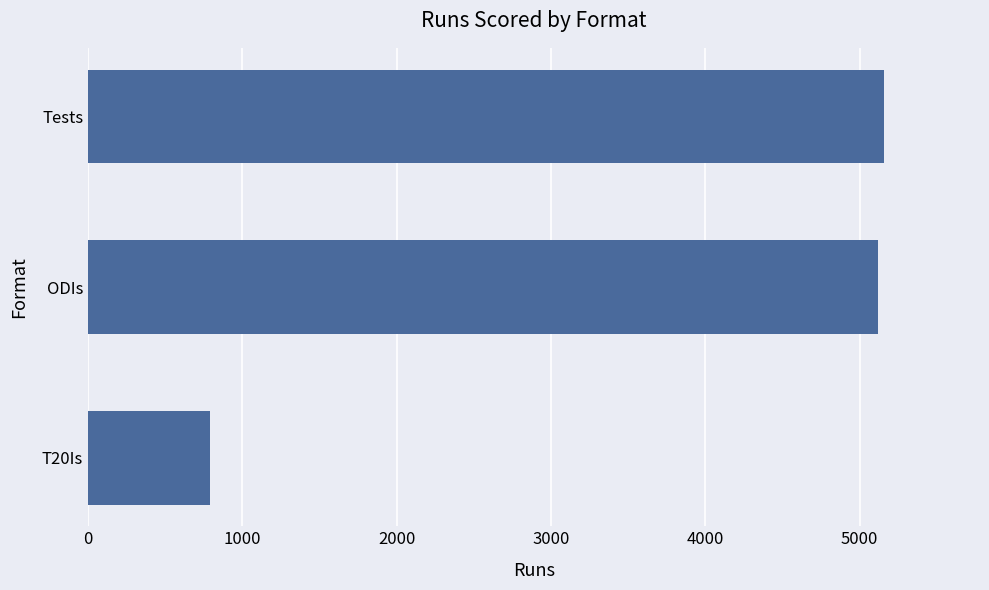

At which category does the chart reach its minimum across all series?

T20Is